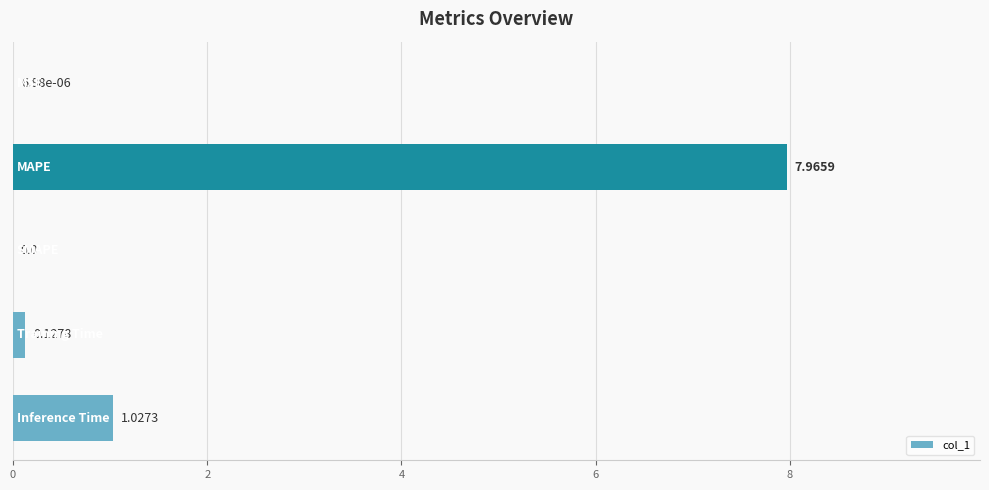

What is the sum of all values?

9.1